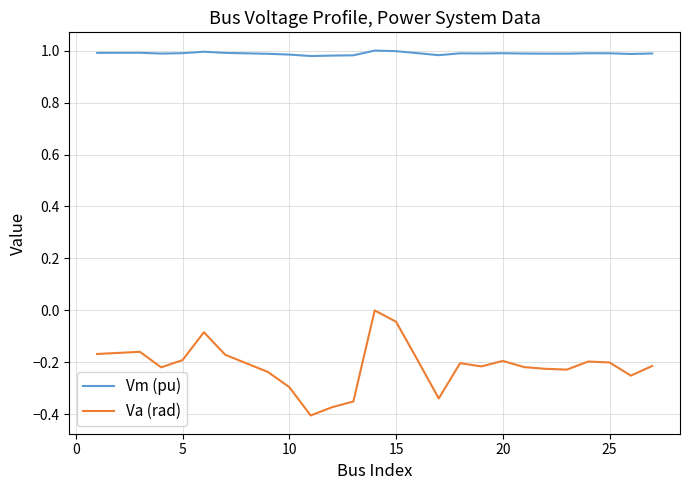

Rank the series by their average value, from lowest to highest.

Va (rad), Vm (pu)